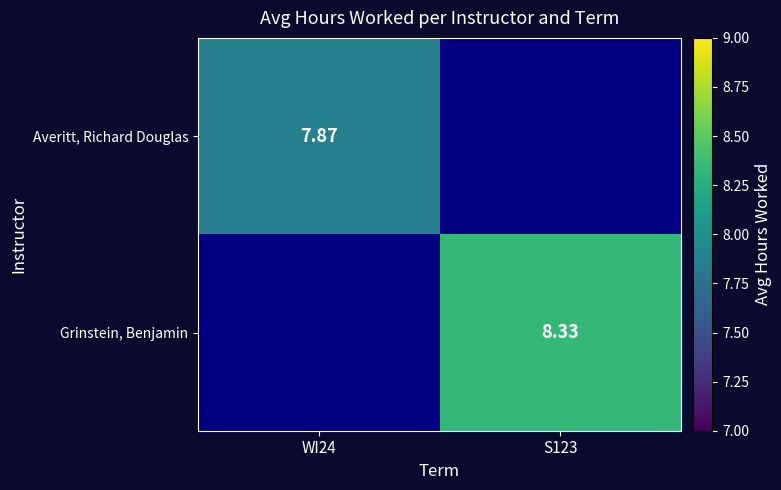

List the labels in order of Grinstein, Benjamin value, largest first.

WI24, S123